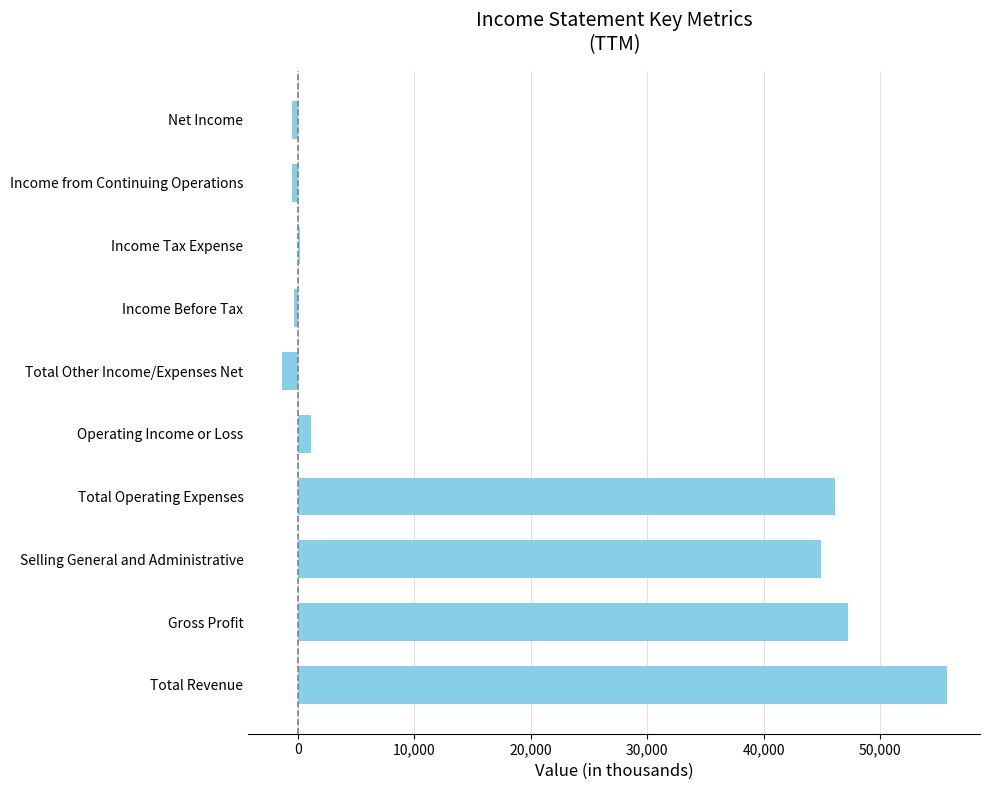

Between Total Revenue and Income Tax Expense, which is larger?

Total Revenue